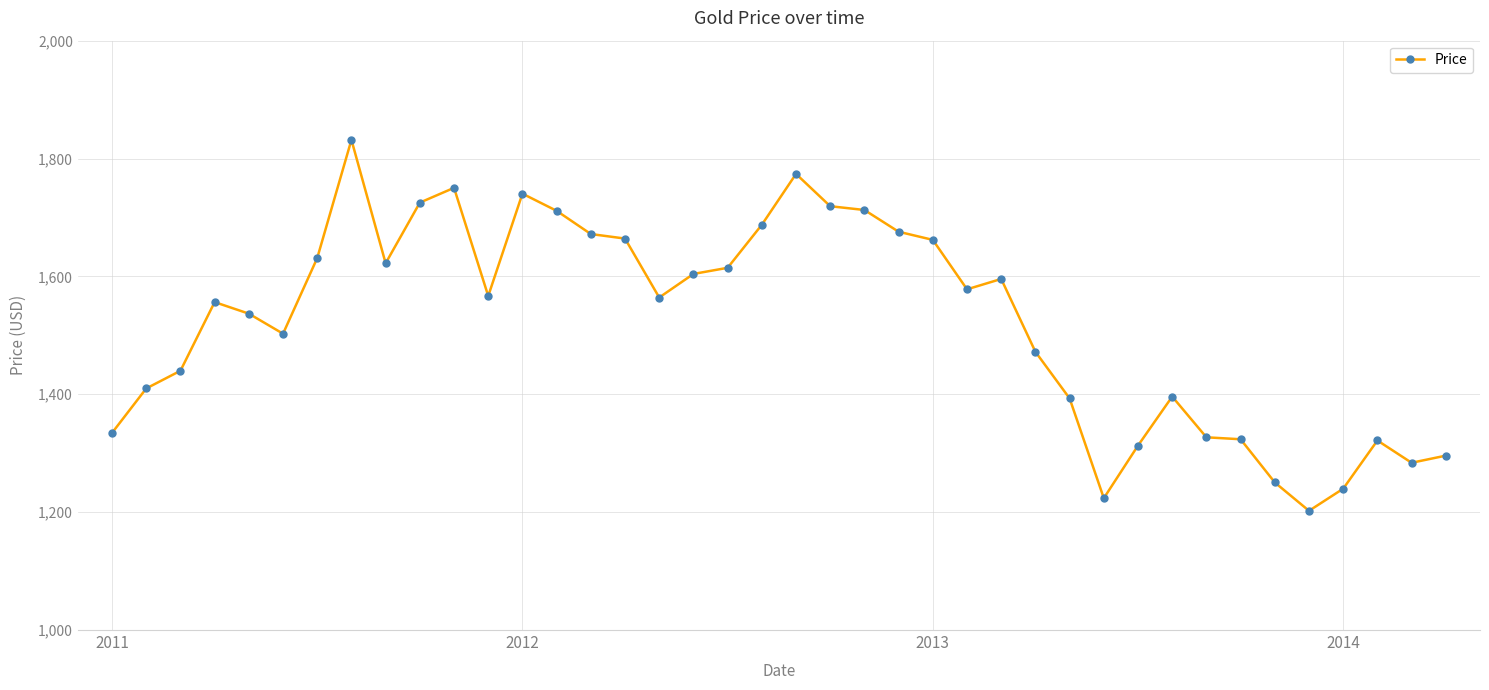

What is the sum of all values?

60925.9